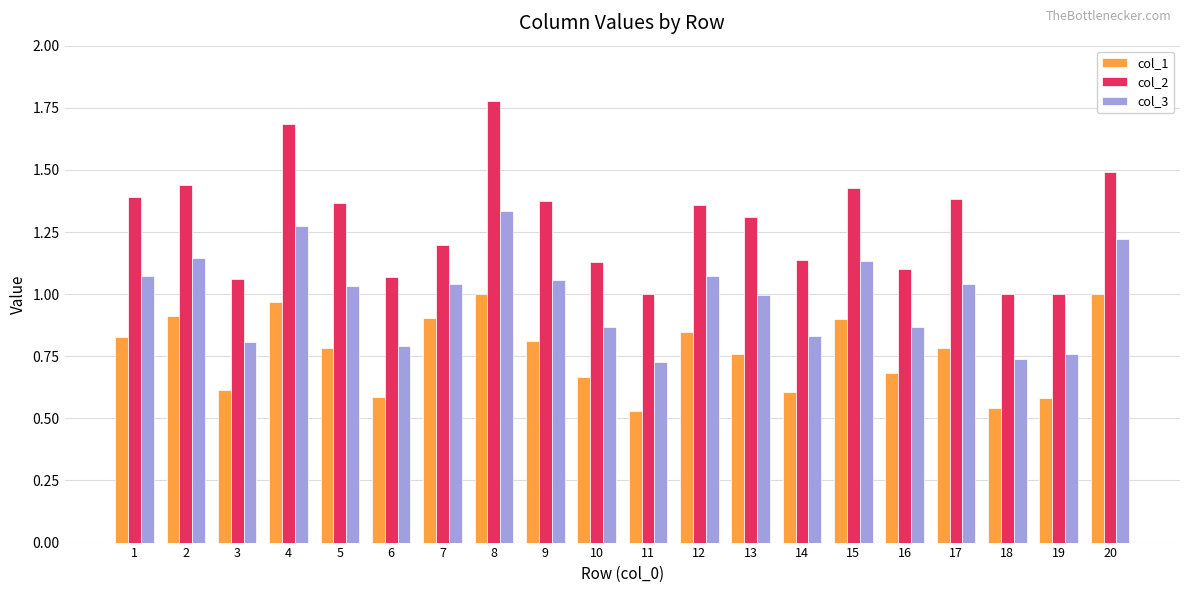

Which category has the highest value in the col_2 series?

8